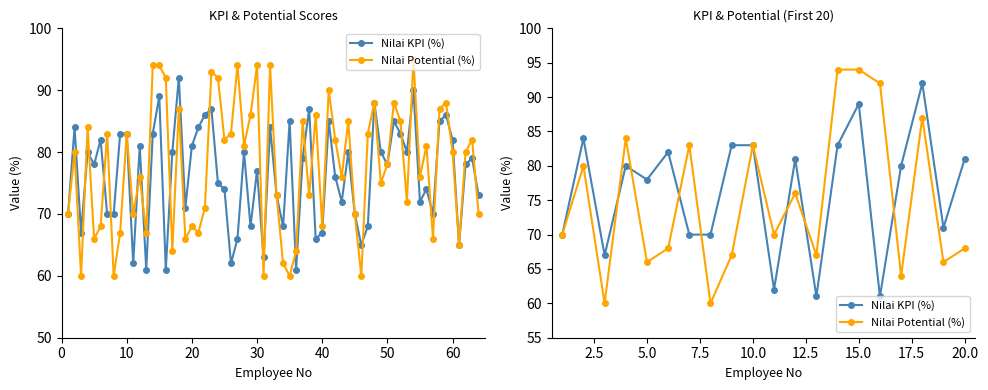

Is this an area chart (filled region under the line)?

No